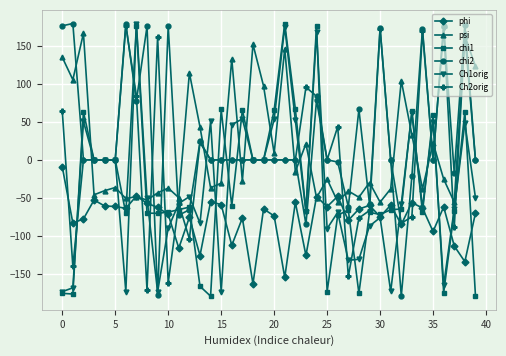

Which series has the largest total across all categories?

chi2